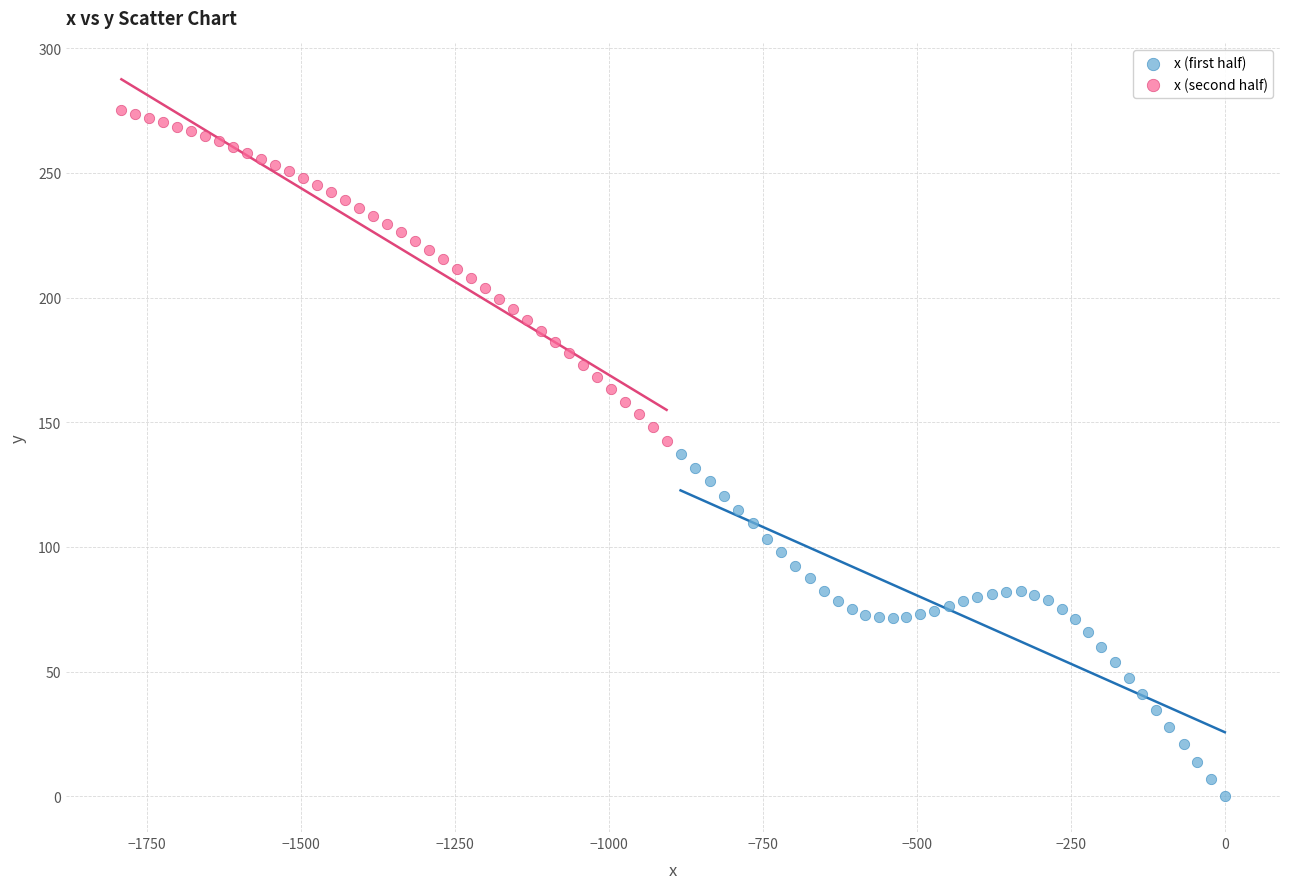

What are all the series names shown in the legend?

x (first half), x (second half)